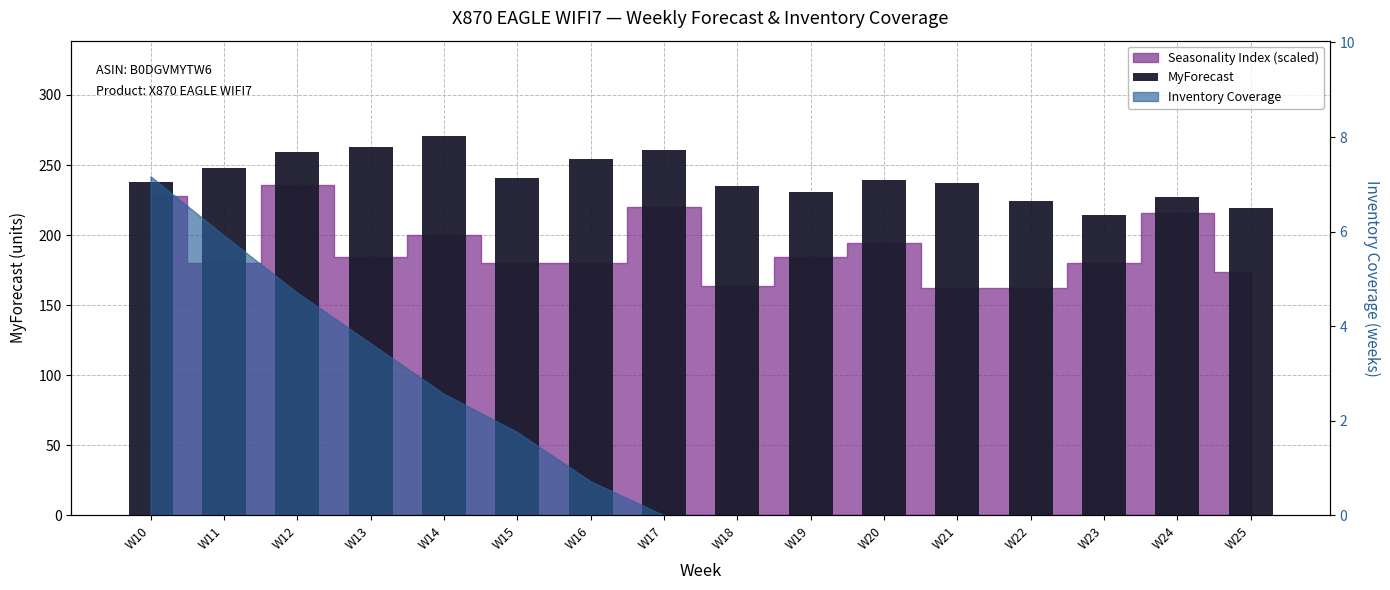

Rank the categories by value from highest to lowest.

W14, W13, W17, W12, W16, W11, W15, W20, W10, W21, W18, W19, W24, W22, W25, W23